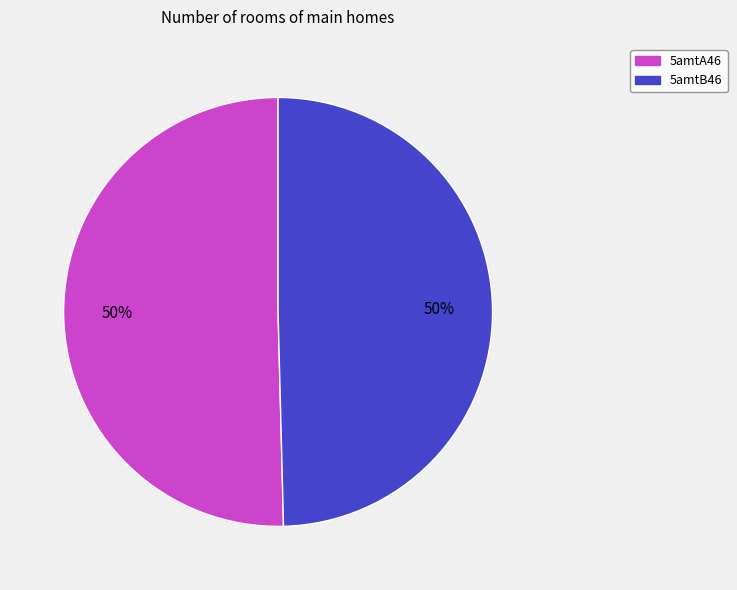

To the nearest percent, what is the average slice percentage?

50%